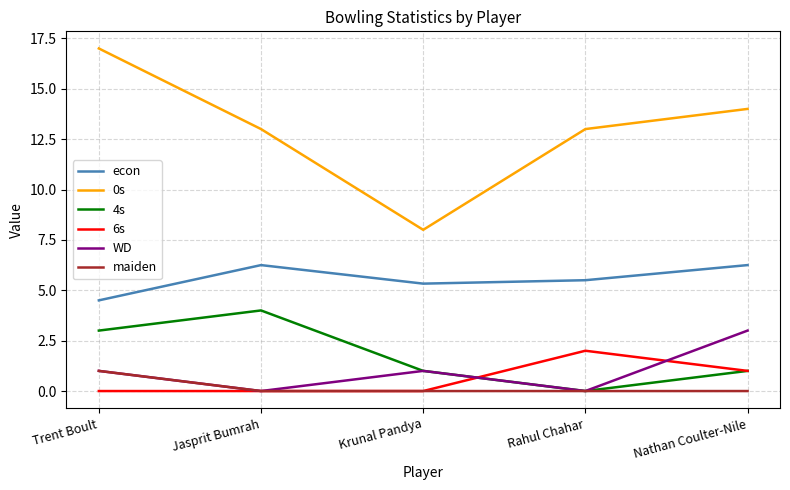

True or false: 6s and econ intersect in this chart.

False